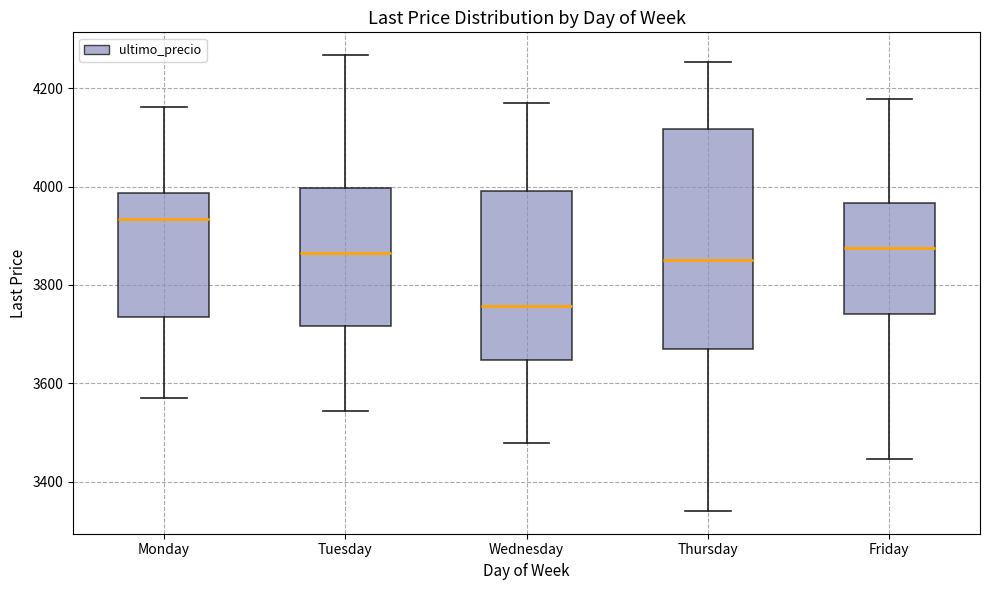

Reading left to right, read every box against the y-axis: the position of its median line, the range the box covers, and the ends of its whiskers. The values are not printed on the chart, so give them approximately, as read against the axis.

Monday: median 3940, box 3740 to 3980, whiskers 3580 to 4160
Tuesday: median 3860, box 3720 to 4000, whiskers 3540 to 4260
Wednesday: median 3760, box 3640 to 4000, whiskers 3480 to 4180
Thursday: median 3860, box 3660 to 4120, whiskers 3340 to 4260
Friday: median 3880, box 3740 to 3960, whiskers 3440 to 4180